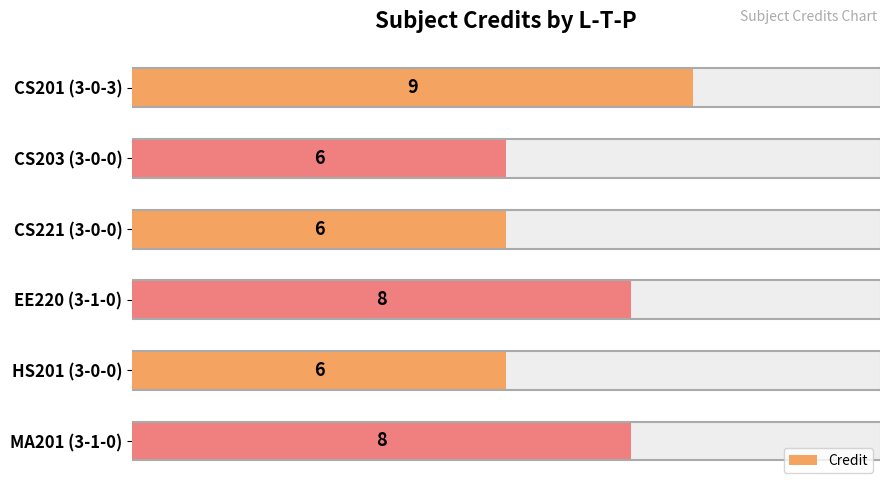

How many distinct data groups are displayed?

1